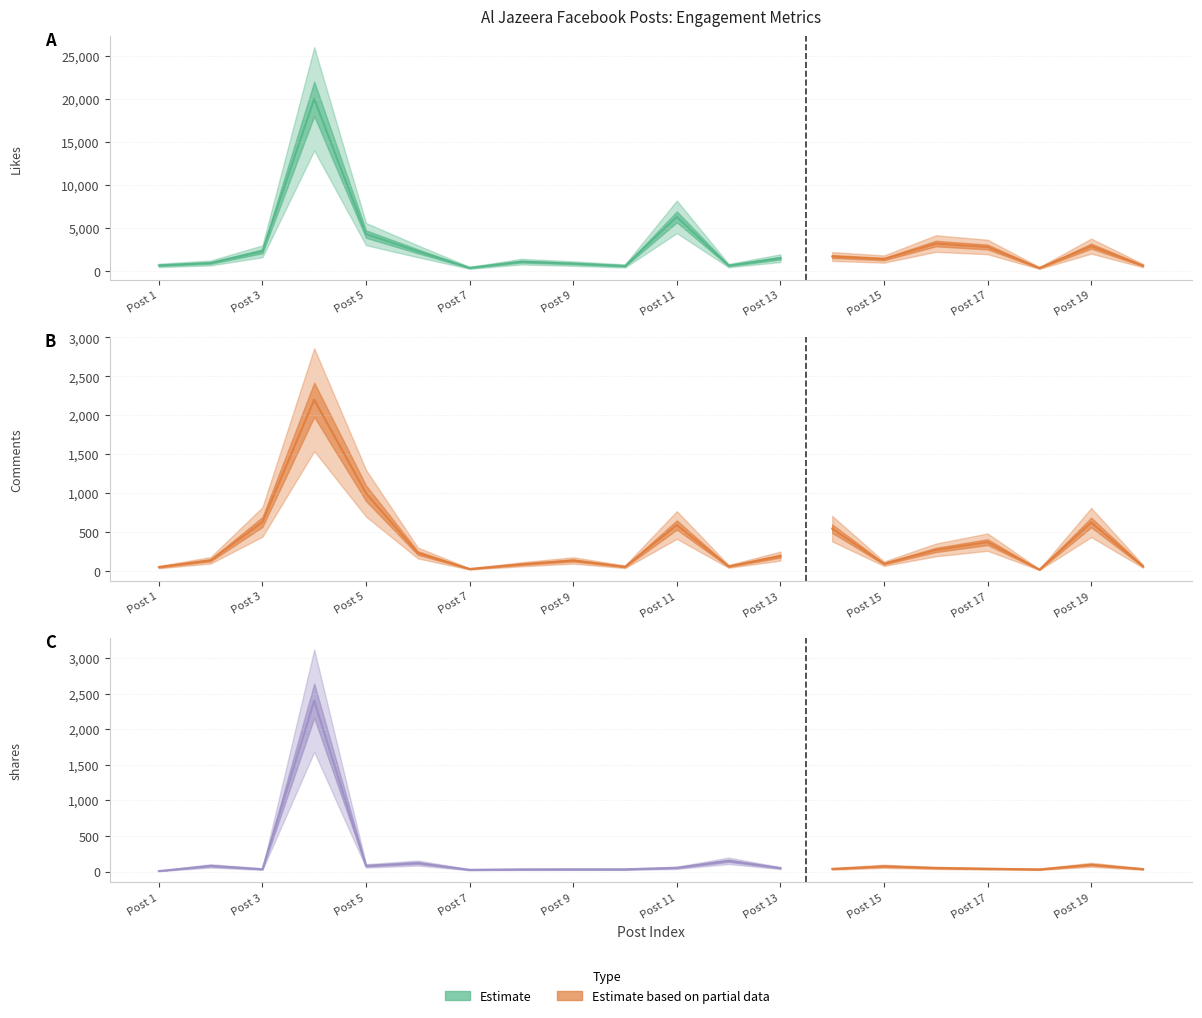

Which has a higher value, Post 7 or Post 15?

Post 15